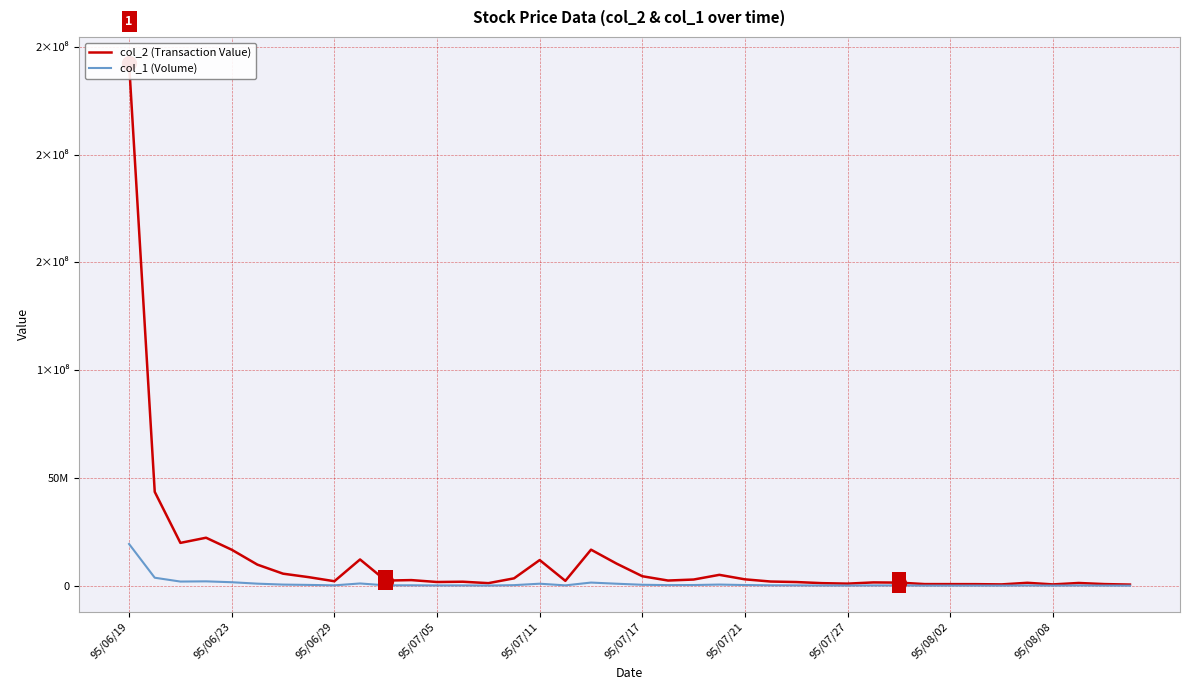

What is the maximum value for col_1 (Volume)?

19395000